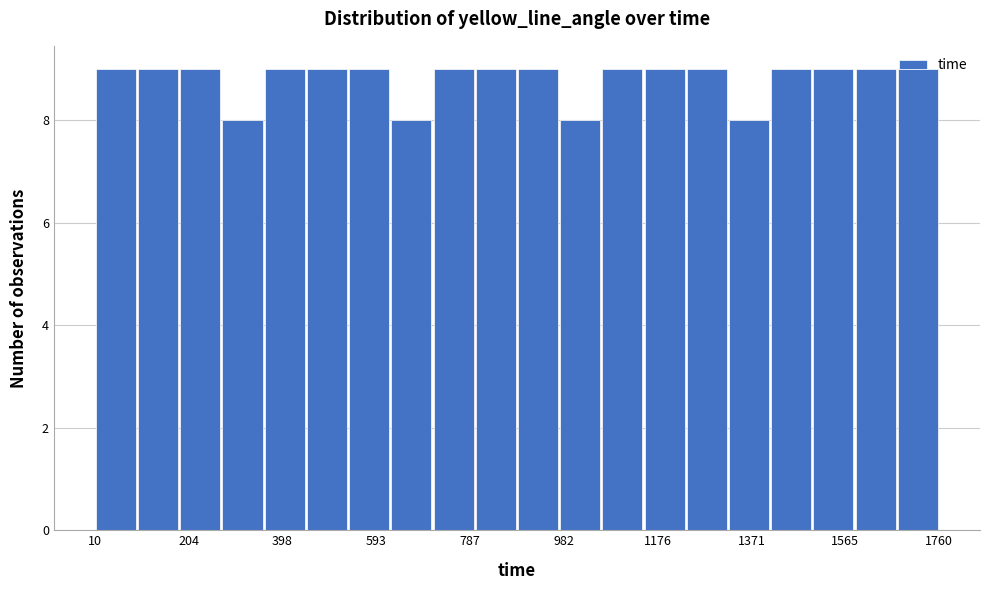

Reading left to right, list every bar in this chart as the range it spans on the x-axis followed by its height. Neither the bar edges nor the heights are printed on the chart, so give them approximately, as read against the axes.

20 to 100: 9
100 to 180: 9
180 to 280: 9
280 to 360: 8
360 to 440: 9
440 to 540: 9
540 to 620: 9
620 to 720: 8
720 to 800: 9
800 to 880: 9
880 to 980: 9
980 to 1060: 8
1060 to 1140: 9
1140 to 1240: 9
1240 to 1320: 9
1320 to 1420: 8
1420 to 1500: 9
1500 to 1580: 9
1580 to 1680: 9
1680 to 1760: 9